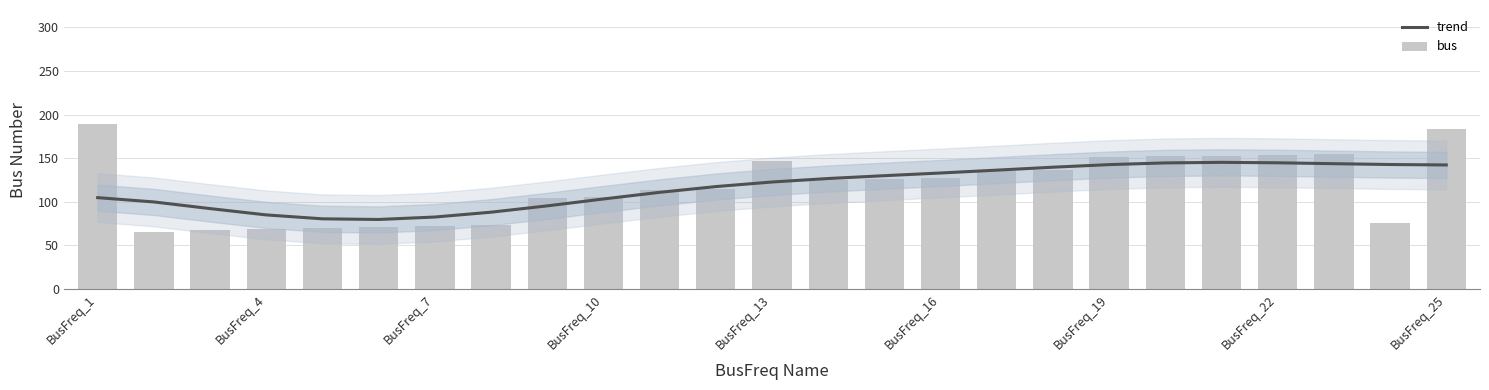

Where is bus nearest to the value 127?

BusFreq_16